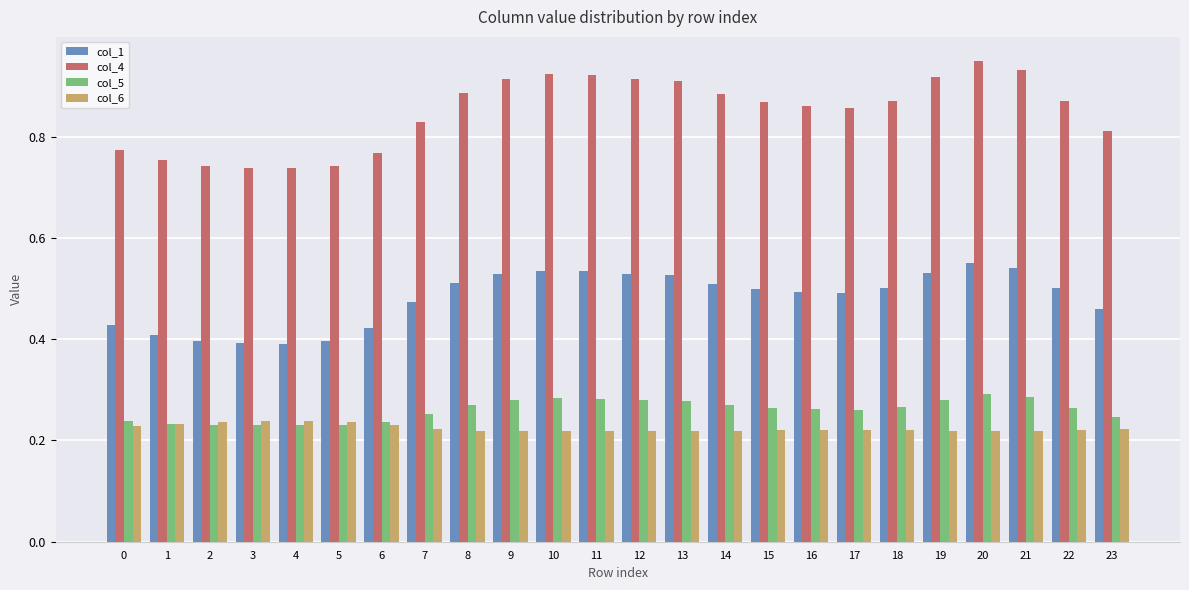

How many col_5 values are between 0 and 1?

24